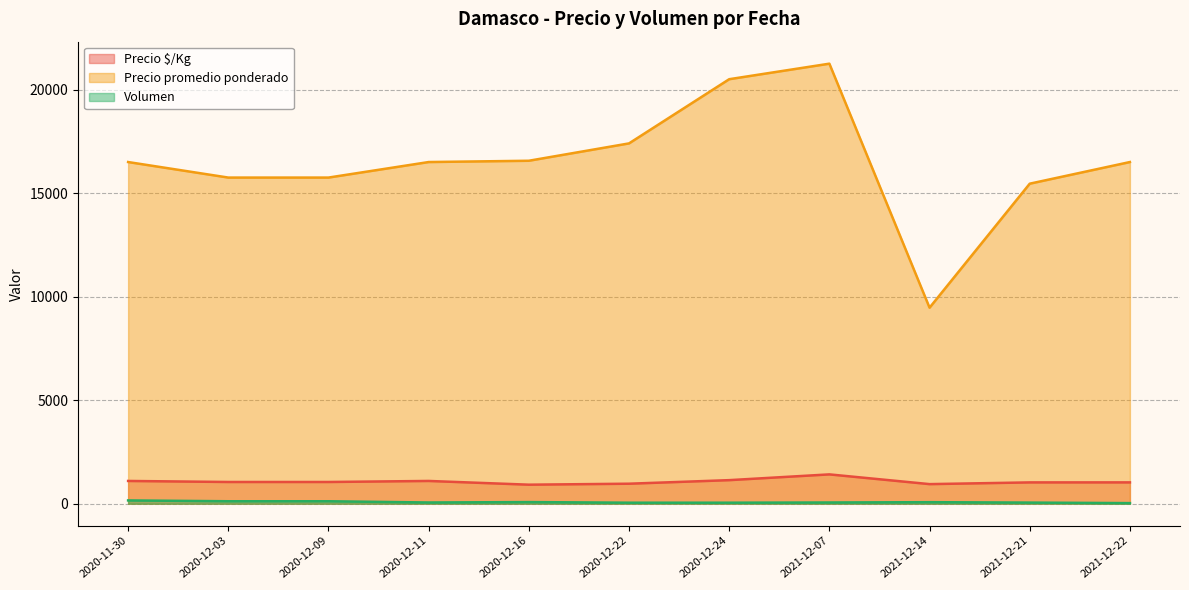

At which label does Precio $/Kg reach its peak?

2021-12-07